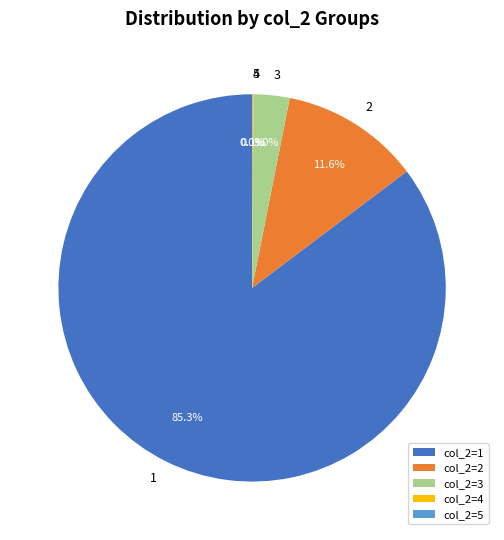

What is the total percentage of col_2=2 and col_2=3?

14.6%